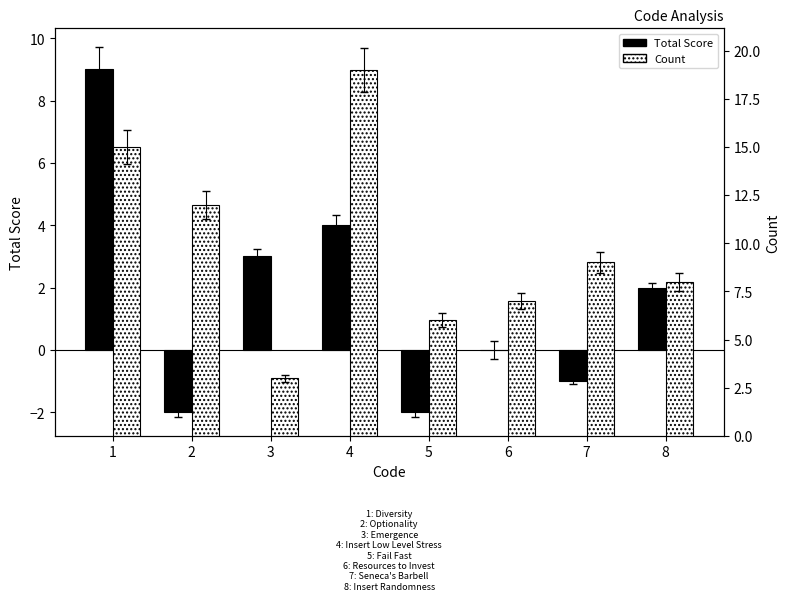

What is the difference between the highest and lowest values at 2?

14